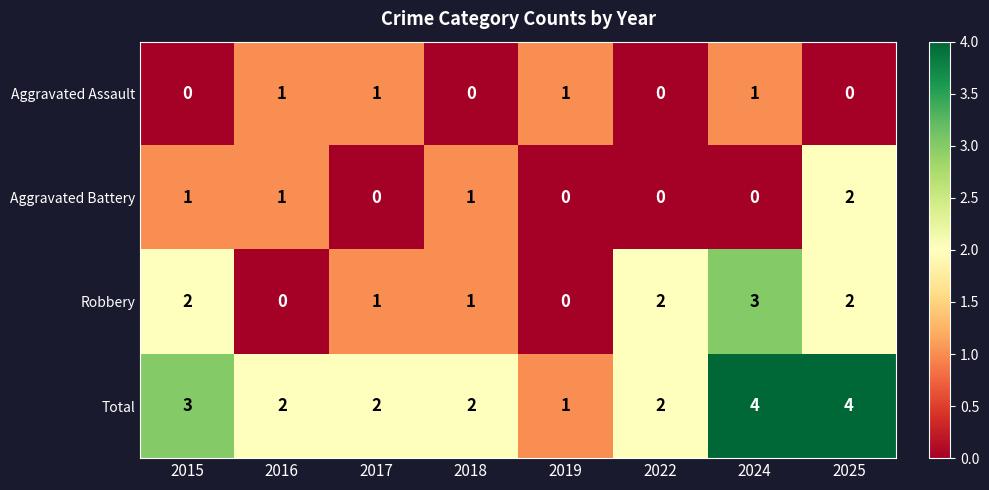

Count the Aggravated Assault values in the range 0 to 1.

8